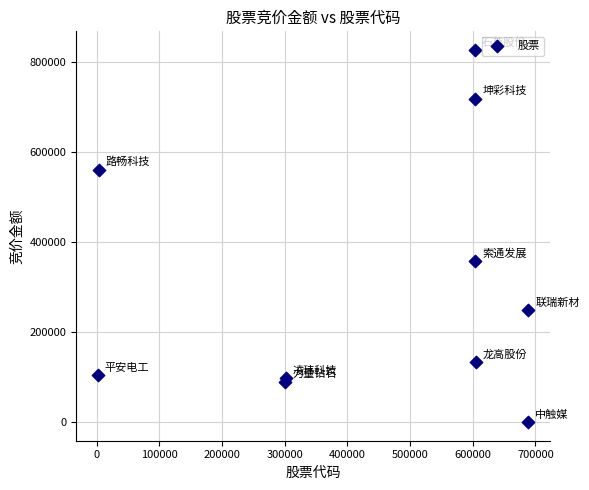

What Y value in the scatter plot is closest to 413887?

358848